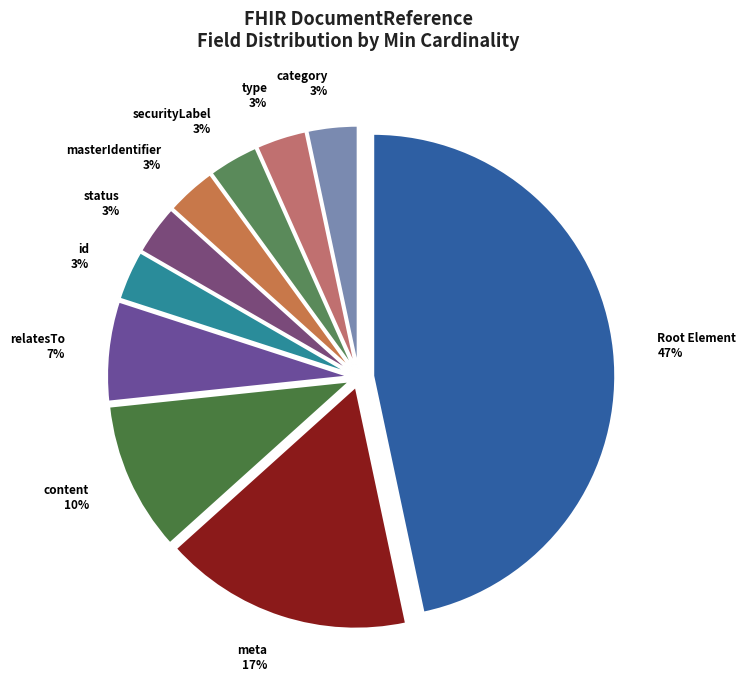

How many segments does this pie chart have?

10